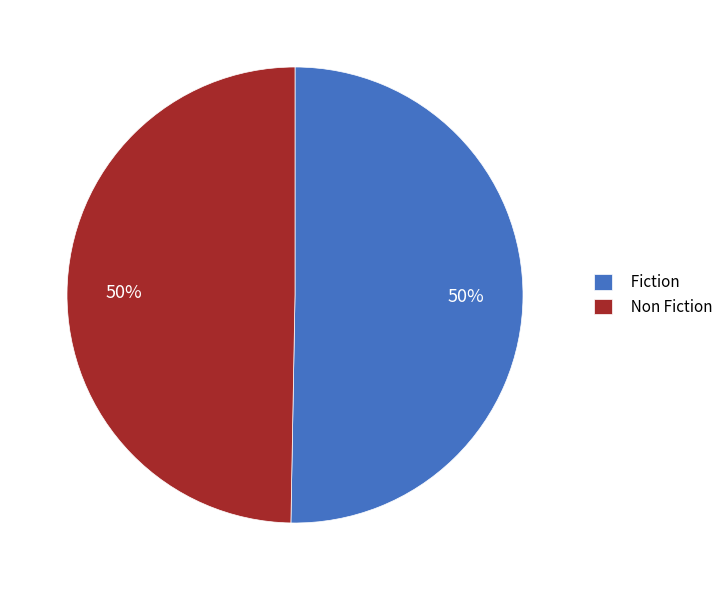

What is the ratio of the value at Fiction to the value at Non Fiction?

1.0